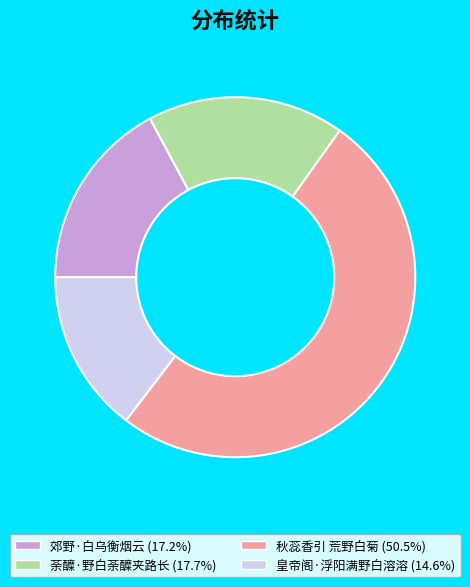

Count the number of slices in the pie.

4